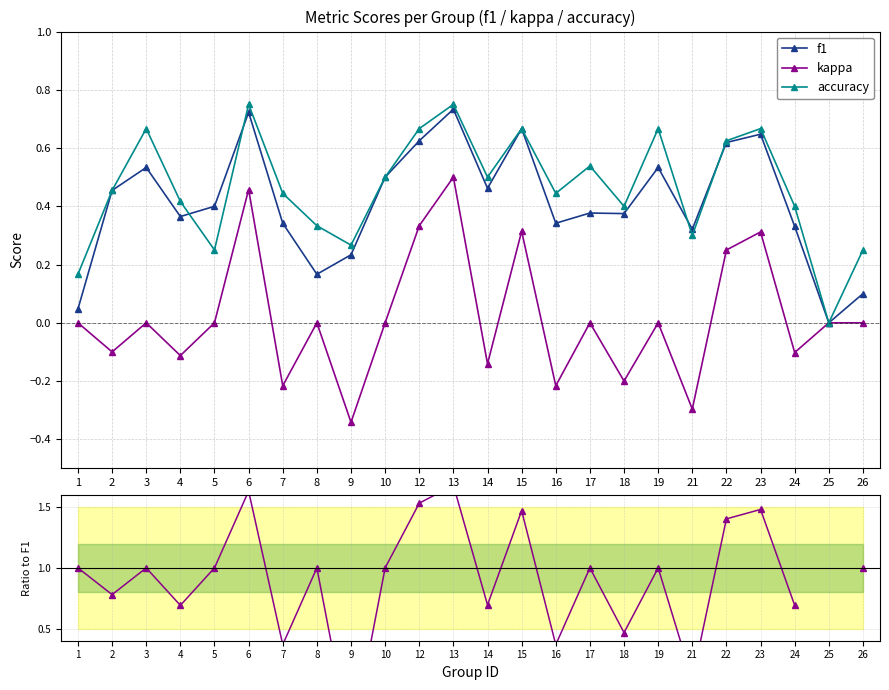

What is the difference between the f1 values at 3 and 17?

0.2